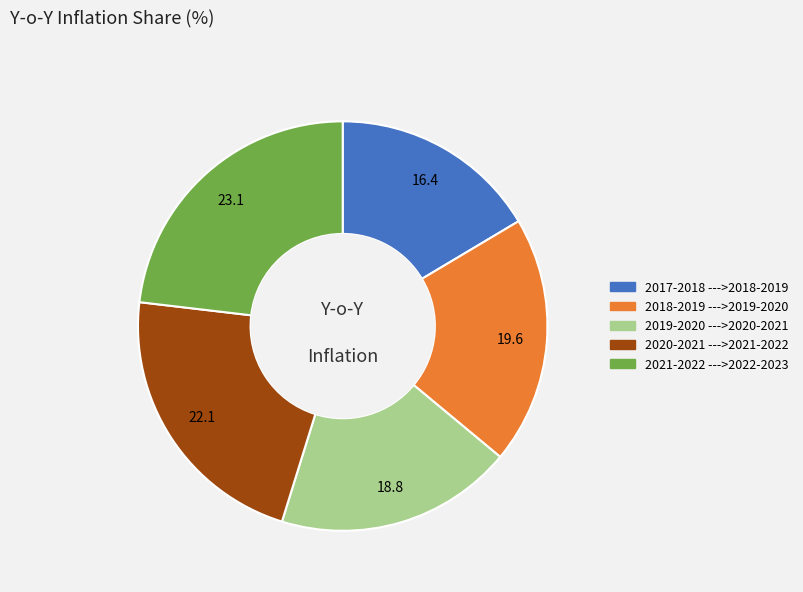

What is the largest slice in the pie chart?

2021-2022 --->2022-2023